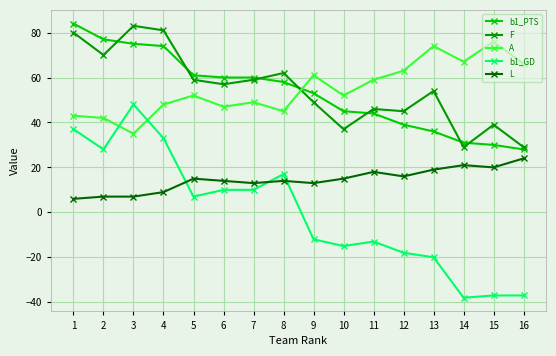

True or false: L and F intersect in this chart.

False